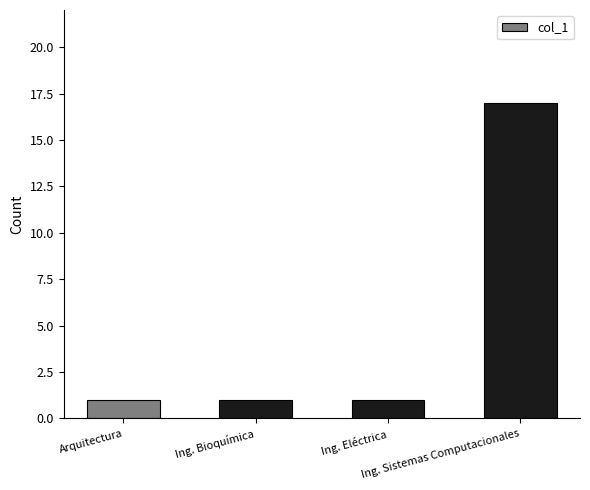

What is the greatest value displayed?

17